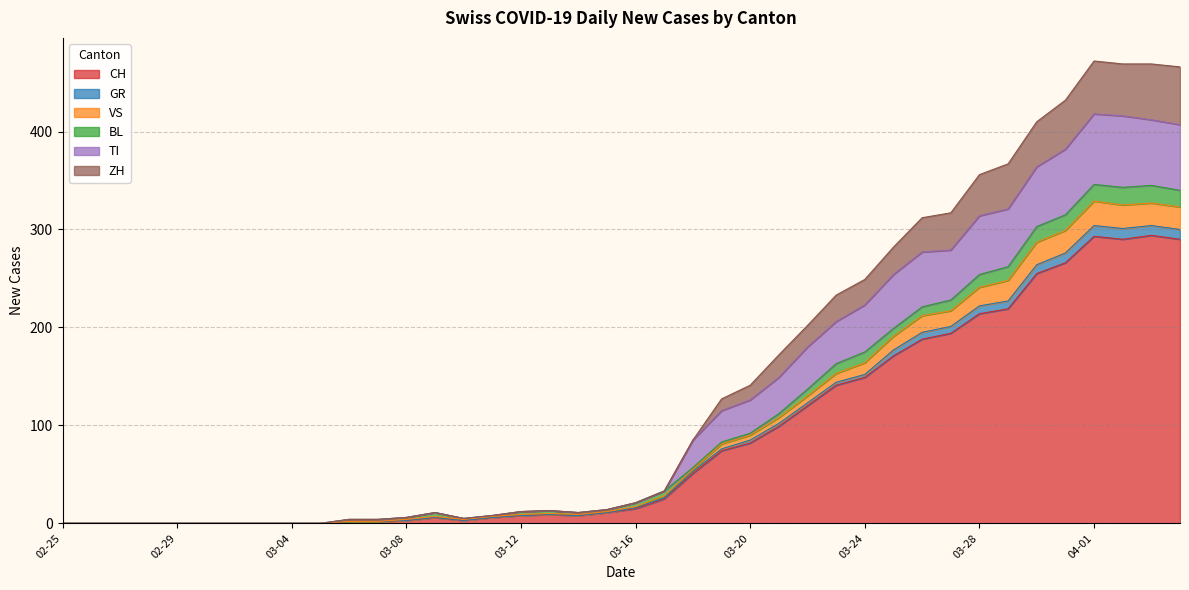

What is the maximum value for CH?

294